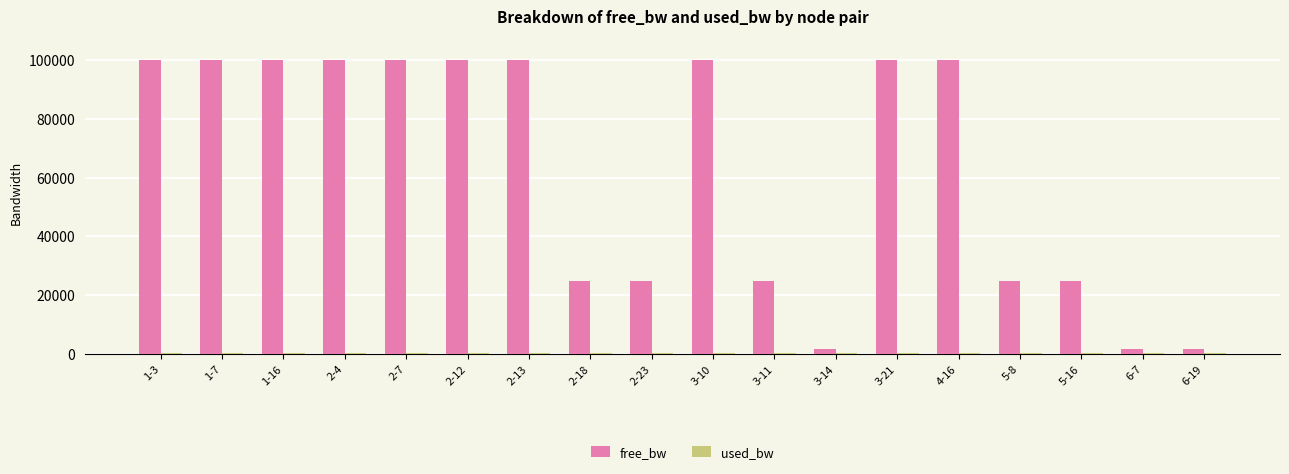

Count the number of categories in the chart.

18